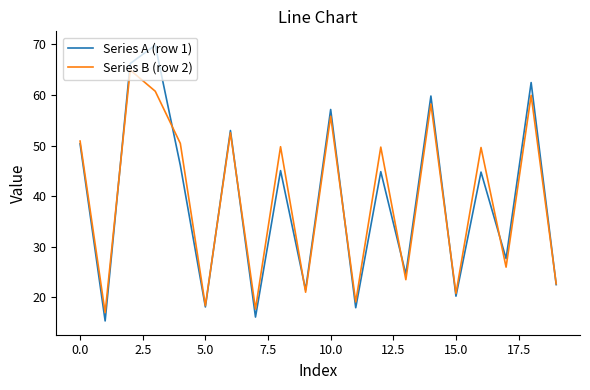

Which series has the largest range (max minus min)?

Series A (row 1)